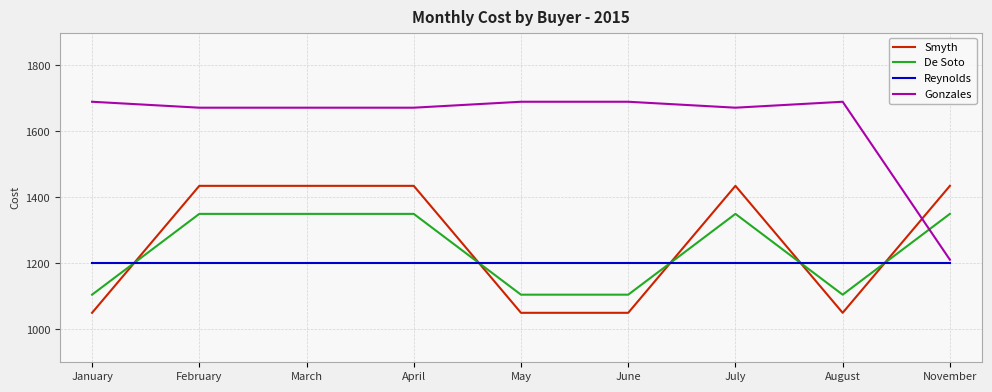

What is the average value of the Reynolds series?

1200